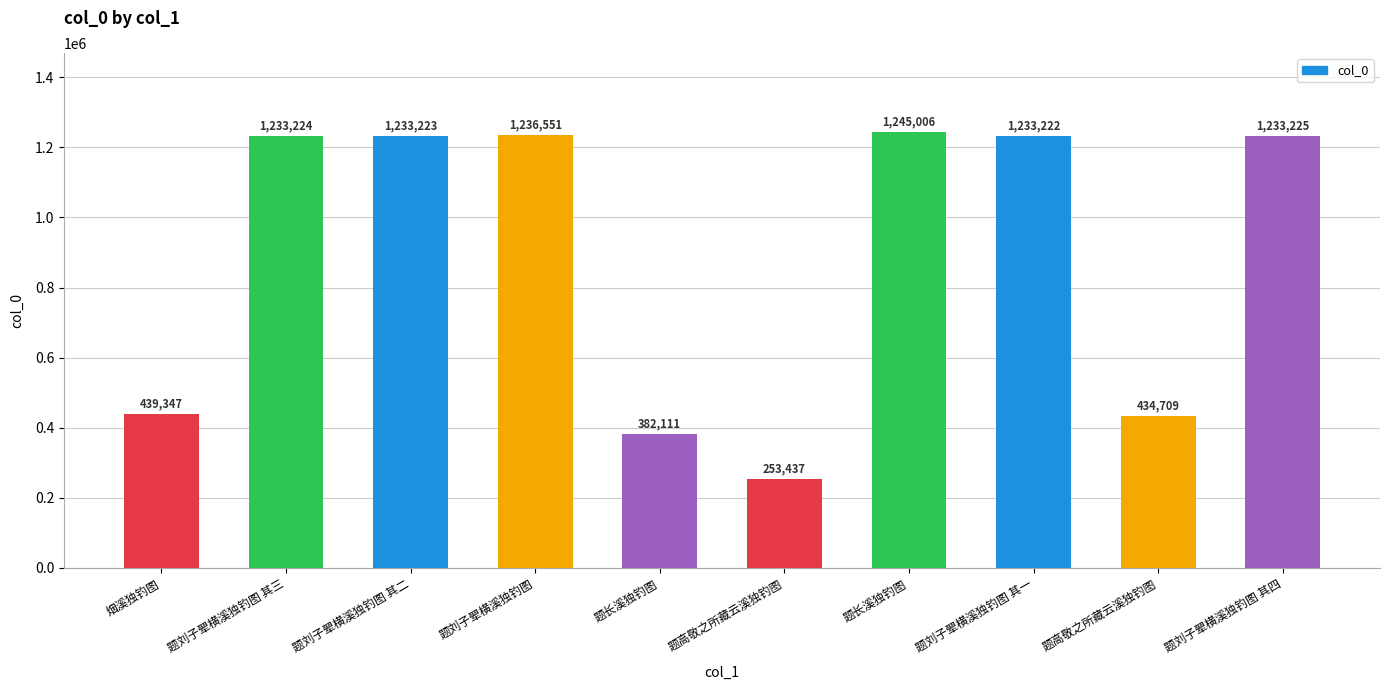

How many data points are less than 1233223?

5